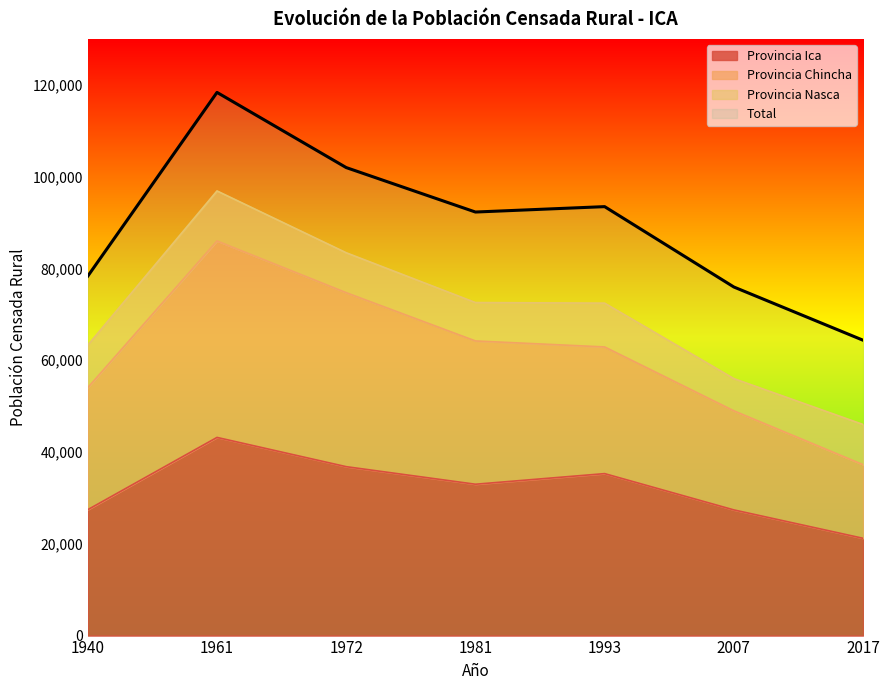

The value of Provincia Ica at 2007 is 27382. True or false?

True